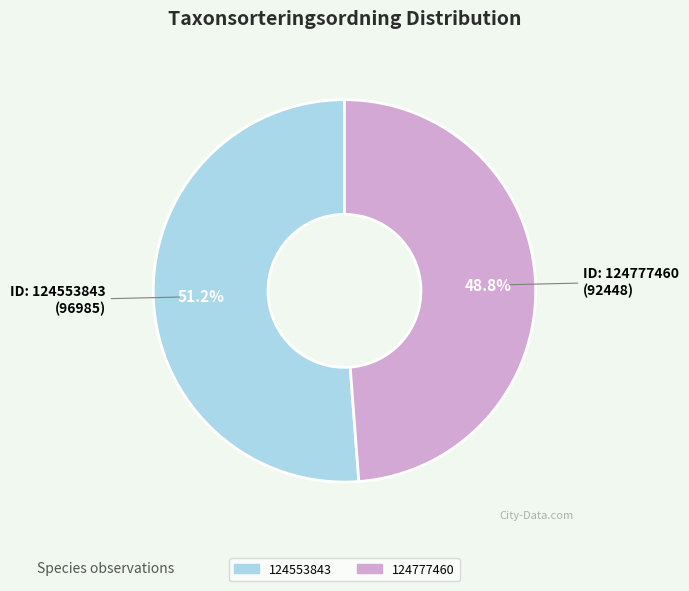

Combined, what portion of the pie is 124553843 and 124777460?

100.0%